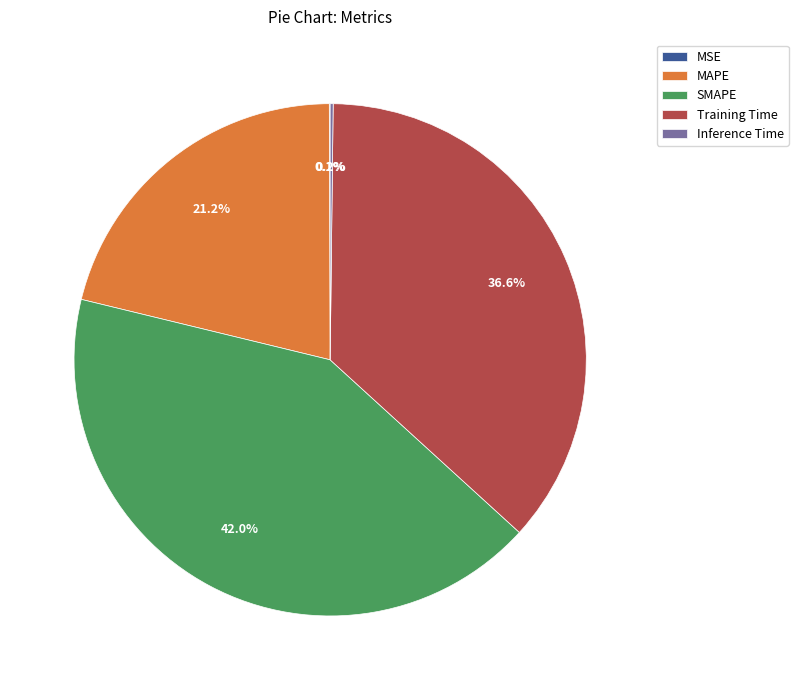

What is the ratio of the value at SMAPE to the value at Training Time?

1.1